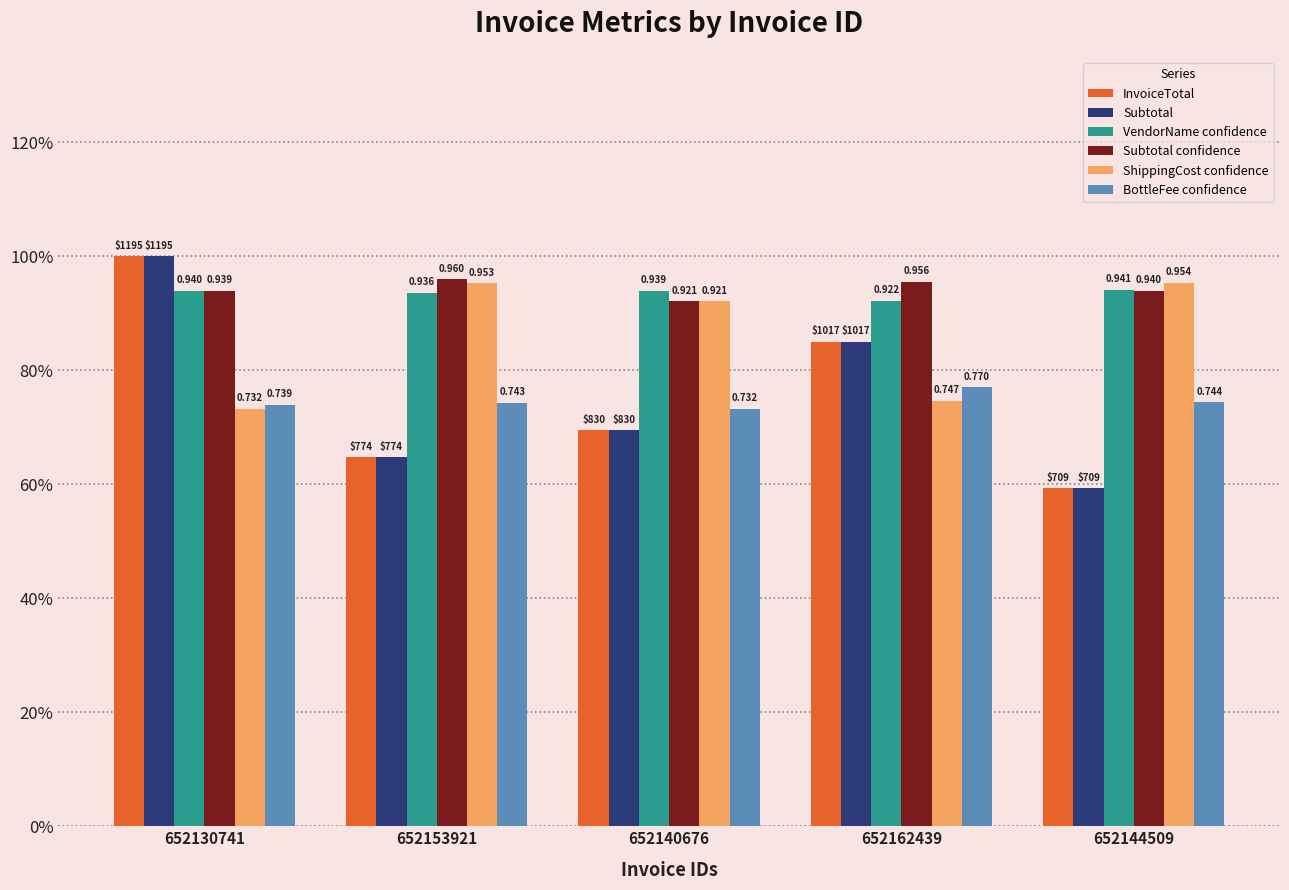

Reading left to right, list all the values displayed in this chart.

InvoiceTotal: 652130741=1.0	652153921=0.6	652140676=0.7	652162439=0.9	652144509=0.6
Subtotal: 652130741=1.0	652153921=0.6	652140676=0.7	652162439=0.9	652144509=0.6
VendorName confidence: 652130741=0.9	652153921=0.9	652140676=0.9	652162439=0.9	652144509=0.9
Subtotal confidence: 652130741=0.9	652153921=1.0	652140676=0.9	652162439=1.0	652144509=0.9
ShippingCost confidence: 652130741=0.7	652153921=1.0	652140676=0.9	652162439=0.7	652144509=1.0
BottleFee confidence: 652130741=0.7	652153921=0.7	652140676=0.7	652162439=0.8	652144509=0.7